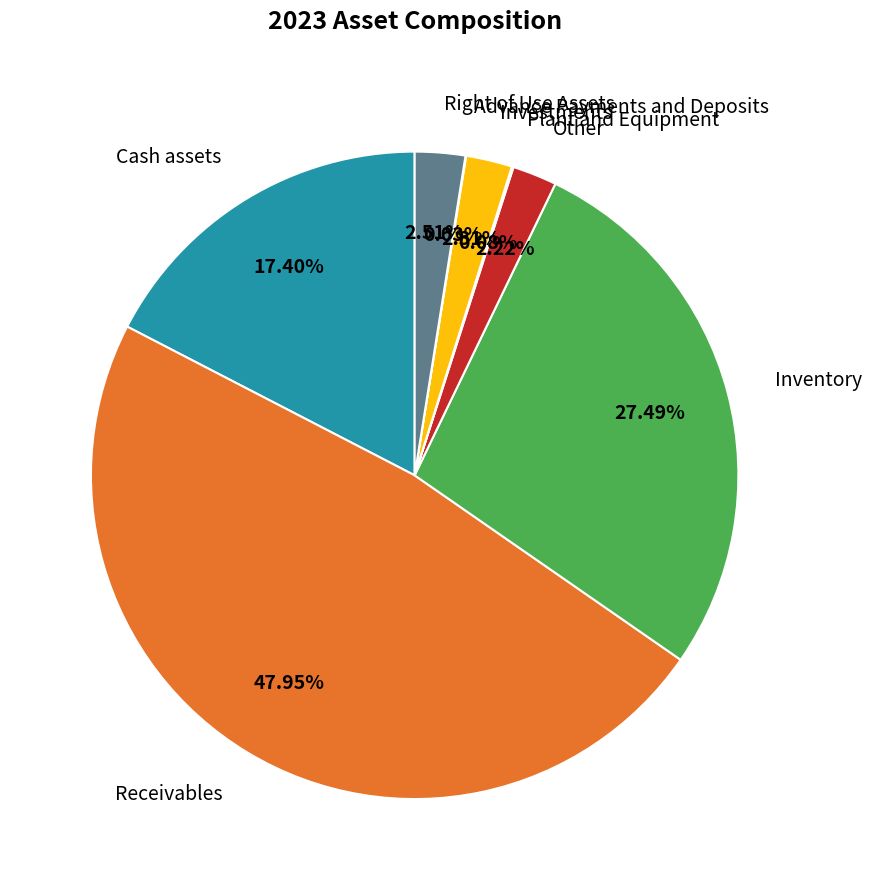

What percentage is the Cash assets slice, to the nearest percent?

17%